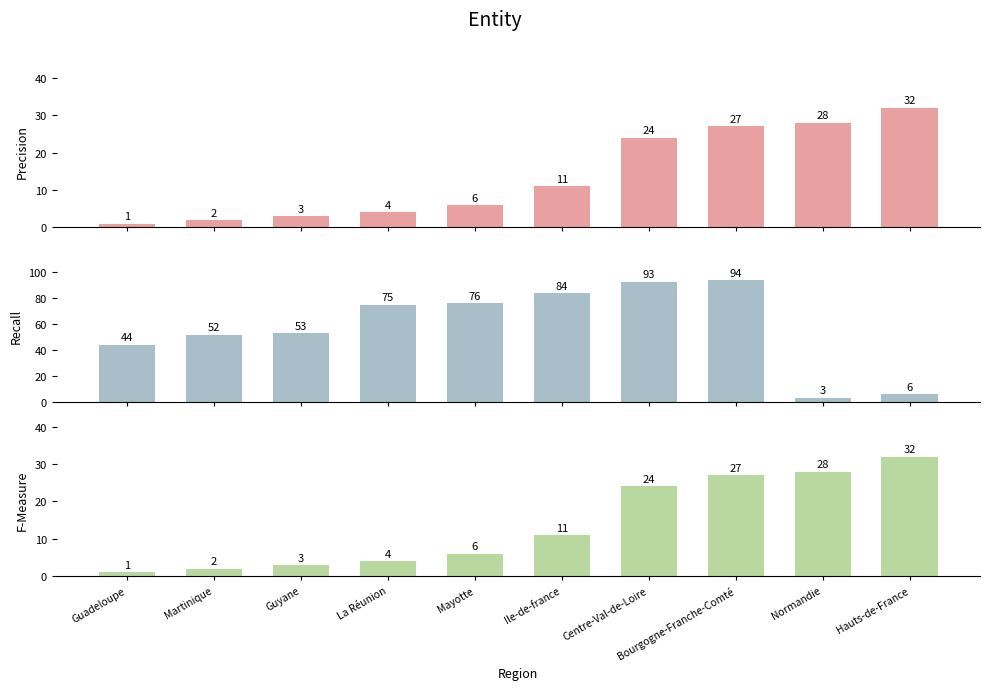

What is the label of the 8th bar from the right?

Guyane